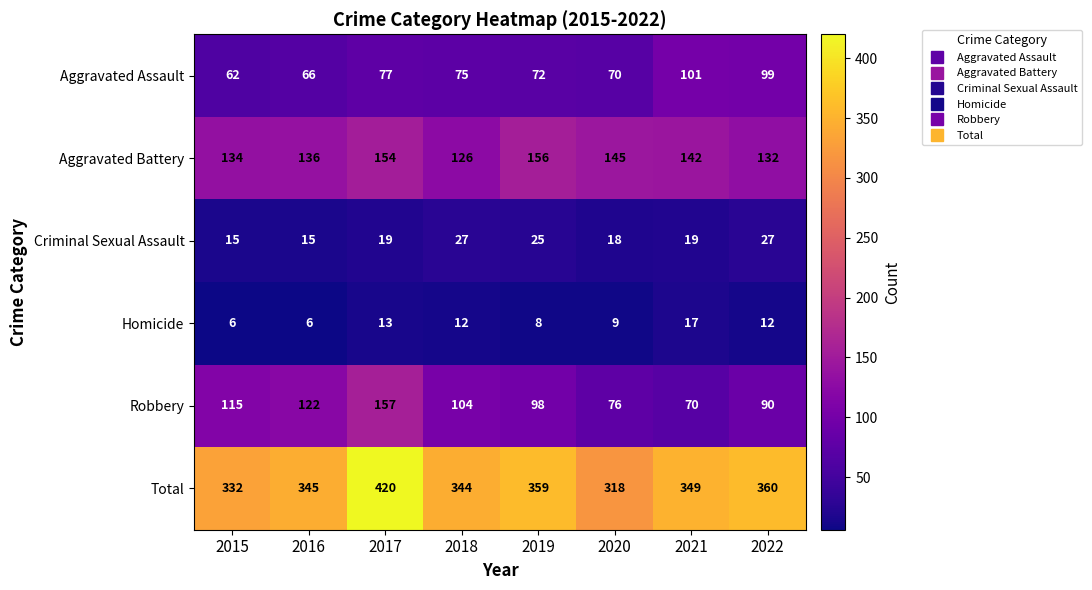

Between 2018 and 2021, which series saw the biggest shift?

Robbery